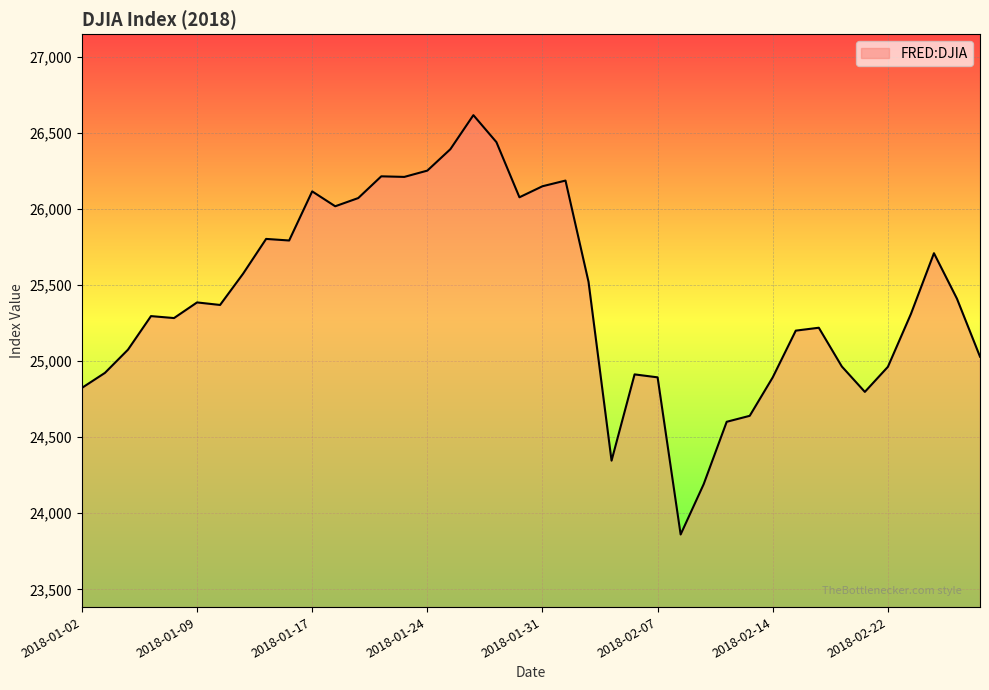

What is the minimum value shown in the chart?

23860.5